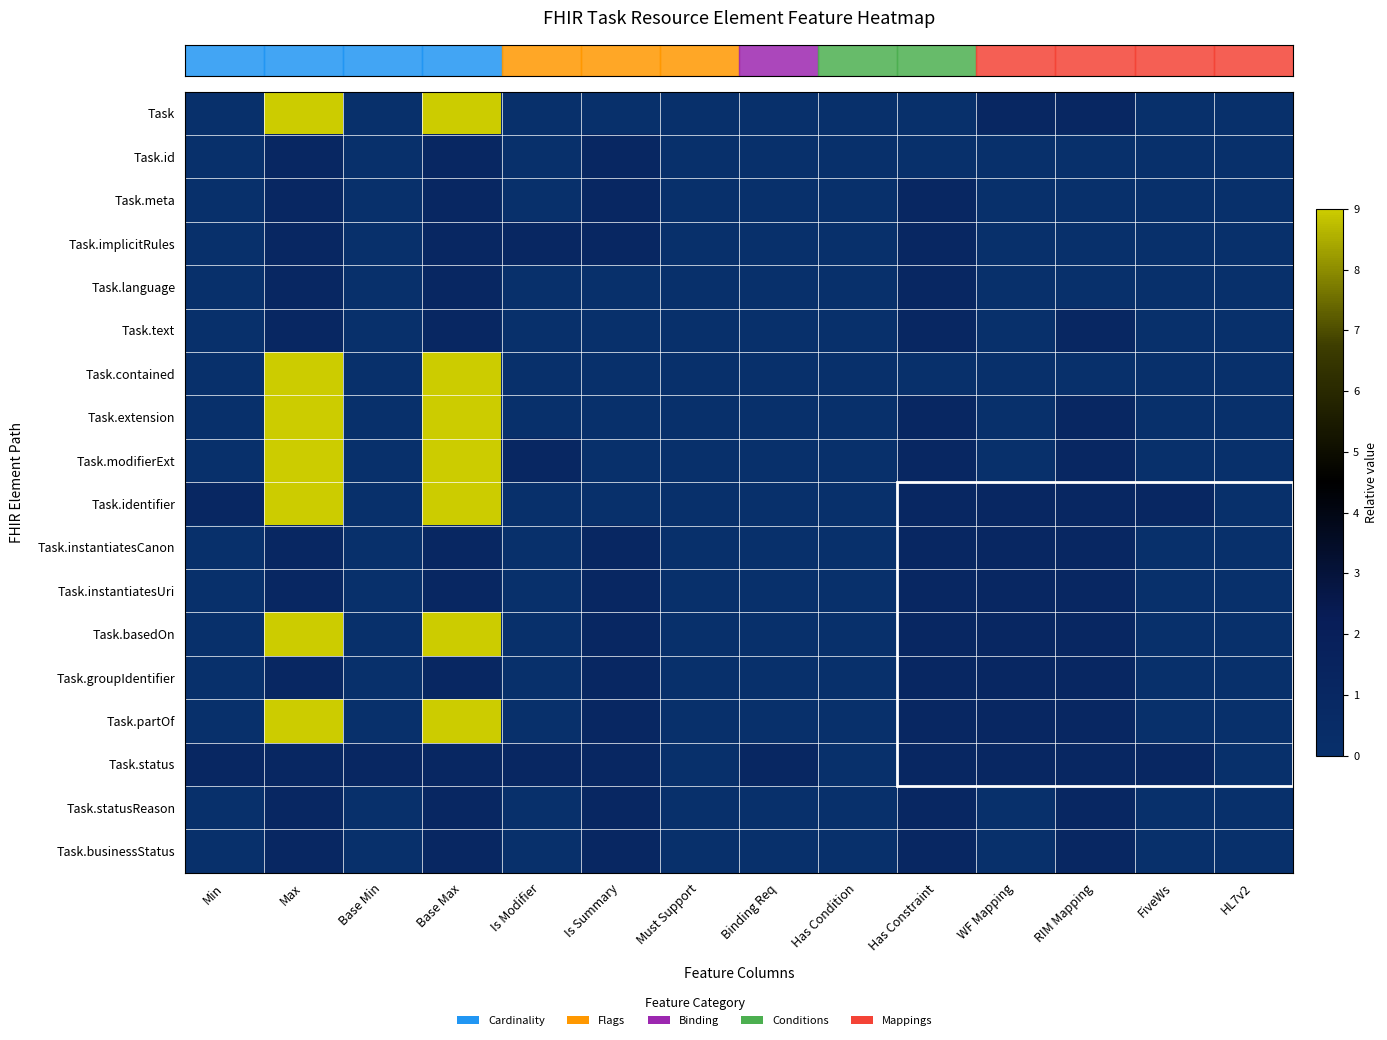

Reading left to right, list all the values displayed in this chart.

row_0: Min=0	Max=9	Base Min=0	Base Max=9	Is Modifier=0	Is Summary=0	Must Support=0	Binding Req=0	Has Condition=0	Has Constraint=0	WF Mapping=1	RIM Mapping=1	FiveWs=0	HL7v2=0
row_1: Min=0	Max=1	Base Min=0	Base Max=1	Is Modifier=0	Is Summary=1	Must Support=0	Binding Req=0	Has Condition=0	Has Constraint=0	WF Mapping=0	RIM Mapping=0	FiveWs=0	HL7v2=0
row_2: Min=0	Max=1	Base Min=0	Base Max=1	Is Modifier=0	Is Summary=1	Must Support=0	Binding Req=0	Has Condition=0	Has Constraint=1	WF Mapping=0	RIM Mapping=0	FiveWs=0	HL7v2=0
row_3: Min=0	Max=1	Base Min=0	Base Max=1	Is Modifier=1	Is Summary=1	Must Support=0	Binding Req=0	Has Condition=0	Has Constraint=1	WF Mapping=0	RIM Mapping=0	FiveWs=0	HL7v2=0
row_4: Min=0	Max=1	Base Min=0	Base Max=1	Is Modifier=0	Is Summary=0	Must Support=0	Binding Req=0	Has Condition=0	Has Constraint=1	WF Mapping=0	RIM Mapping=0	FiveWs=0	HL7v2=0
row_5: Min=0	Max=1	Base Min=0	Base Max=1	Is Modifier=0	Is Summary=0	Must Support=0	Binding Req=0	Has Condition=0	Has Constraint=1	WF Mapping=0	RIM Mapping=1	FiveWs=0	HL7v2=0
row_6: Min=0	Max=9	Base Min=0	Base Max=9	Is Modifier=0	Is Summary=0	Must Support=0	Binding Req=0	Has Condition=0	Has Constraint=0	WF Mapping=0	RIM Mapping=0	FiveWs=0	HL7v2=0
row_7: Min=0	Max=9	Base Min=0	Base Max=9	Is Modifier=0	Is Summary=0	Must Support=0	Binding Req=0	Has Condition=0	Has Constraint=1	WF Mapping=0	RIM Mapping=1	FiveWs=0	HL7v2=0
row_8: Min=0	Max=9	Base Min=0	Base Max=9	Is Modifier=1	Is Summary=0	Must Support=0	Binding Req=0	Has Condition=0	Has Constraint=1	WF Mapping=0	RIM Mapping=1	FiveWs=0	HL7v2=0
row_9: Min=1	Max=9	Base Min=0	Base Max=9	Is Modifier=0	Is Summary=0	Must Support=0	Binding Req=0	Has Condition=0	Has Constraint=1	WF Mapping=1	RIM Mapping=1	FiveWs=1	HL7v2=0
row_10: Min=0	Max=1	Base Min=0	Base Max=1	Is Modifier=0	Is Summary=1	Must Support=0	Binding Req=0	Has Condition=0	Has Constraint=1	WF Mapping=1	RIM Mapping=1	FiveWs=0	HL7v2=0
row_11: Min=0	Max=1	Base Min=0	Base Max=1	Is Modifier=0	Is Summary=1	Must Support=0	Binding Req=0	Has Condition=0	Has Constraint=1	WF Mapping=1	RIM Mapping=1	FiveWs=0	HL7v2=0
row_12: Min=0	Max=9	Base Min=0	Base Max=9	Is Modifier=0	Is Summary=1	Must Support=0	Binding Req=0	Has Condition=0	Has Constraint=1	WF Mapping=1	RIM Mapping=1	FiveWs=0	HL7v2=0
row_13: Min=0	Max=1	Base Min=0	Base Max=1	Is Modifier=0	Is Summary=1	Must Support=0	Binding Req=0	Has Condition=0	Has Constraint=1	WF Mapping=1	RIM Mapping=1	FiveWs=0	HL7v2=0
row_14: Min=0	Max=9	Base Min=0	Base Max=9	Is Modifier=0	Is Summary=1	Must Support=0	Binding Req=0	Has Condition=0	Has Constraint=1	WF Mapping=1	RIM Mapping=1	FiveWs=0	HL7v2=0
row_15: Min=1	Max=1	Base Min=1	Base Max=1	Is Modifier=1	Is Summary=1	Must Support=0	Binding Req=1	Has Condition=0	Has Constraint=1	WF Mapping=1	RIM Mapping=1	FiveWs=1	HL7v2=0
row_16: Min=0	Max=1	Base Min=0	Base Max=1	Is Modifier=0	Is Summary=1	Must Support=0	Binding Req=0	Has Condition=0	Has Constraint=1	WF Mapping=0	RIM Mapping=1	FiveWs=0	HL7v2=0
row_17: Min=0	Max=1	Base Min=0	Base Max=1	Is Modifier=0	Is Summary=1	Must Support=0	Binding Req=0	Has Condition=0	Has Constraint=1	WF Mapping=0	RIM Mapping=1	FiveWs=0	HL7v2=0